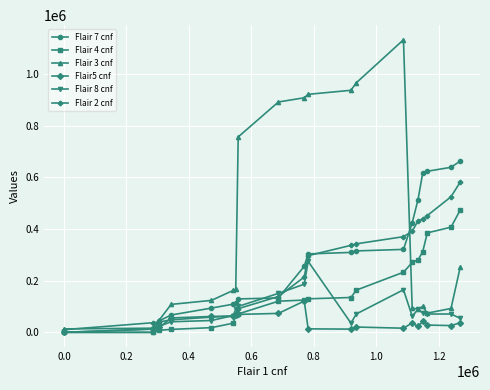

True or false: Flair 4 cnf and Flair 8 cnf intersect in this chart.

True